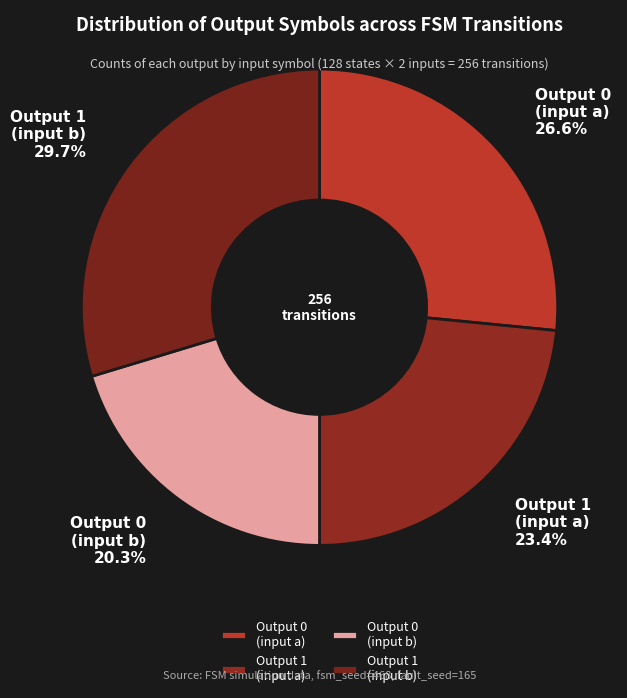

Does Output 0 (input a) account for over 50% of the chart?

No